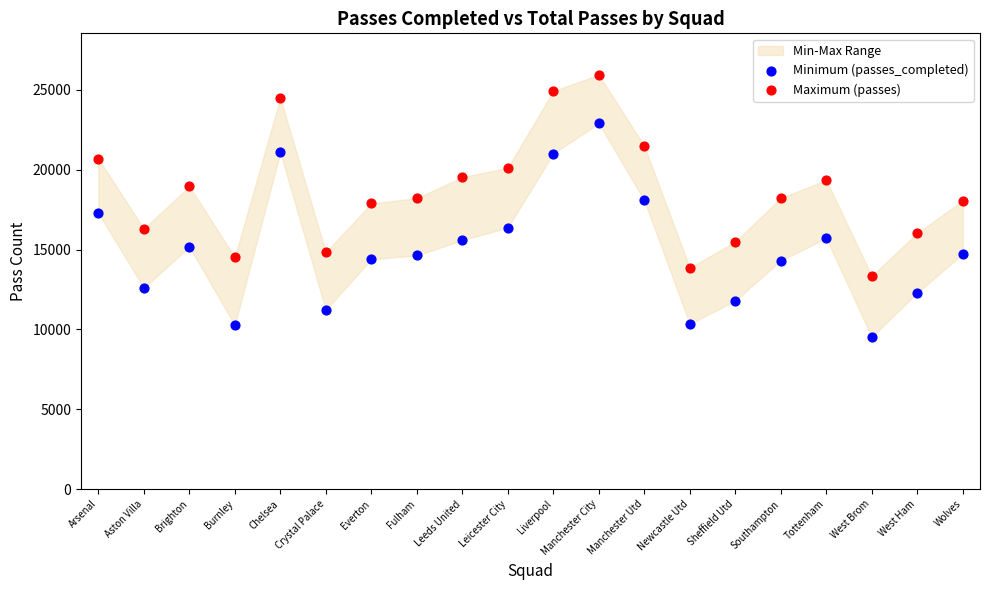

Across all data points, what is the range of Y values (max minus min)?

16412